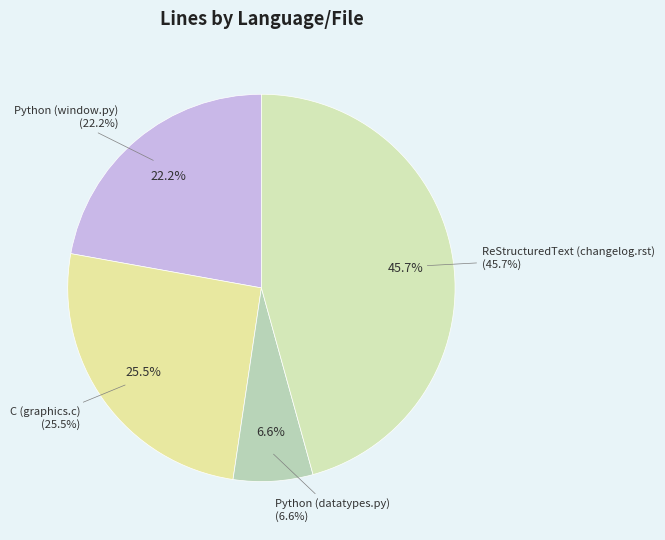

To the nearest percent, what percentage of the pie is Python (datatypes.py)?

7%